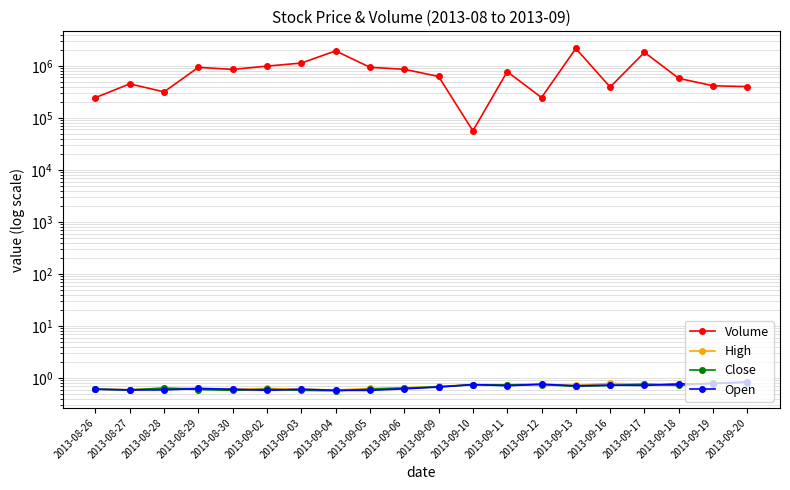

Is this an area chart (filled region under the line)?

No